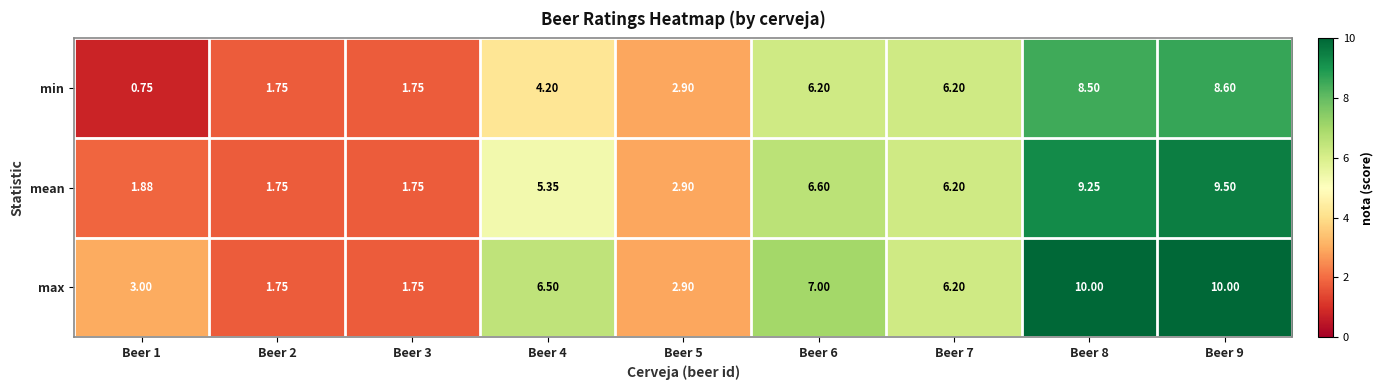

Which series has the largest range (max minus min)?

max